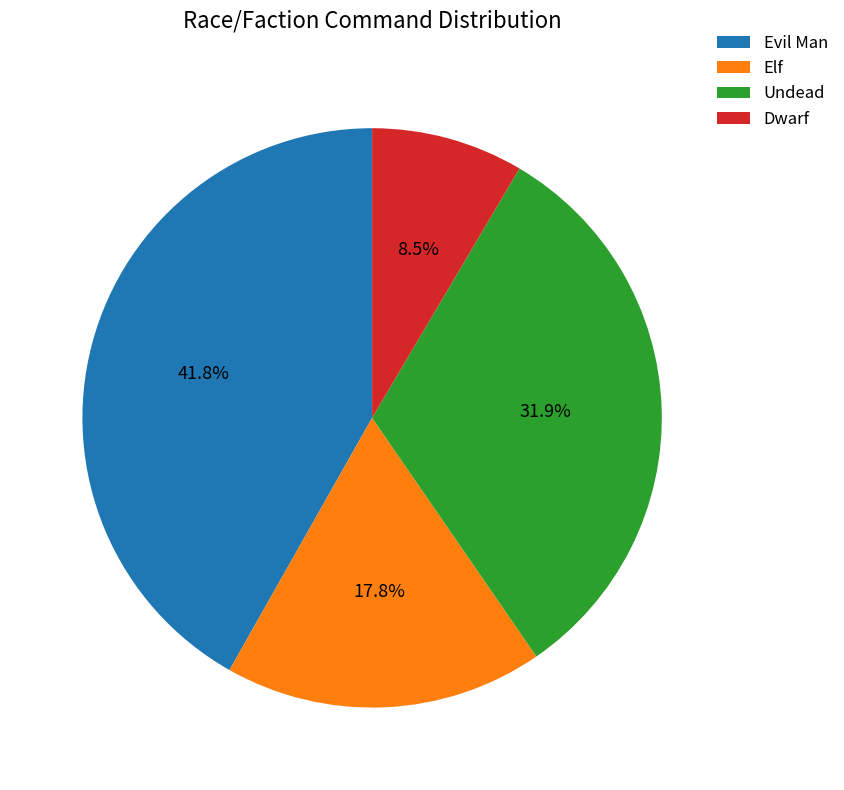

Which has a higher value, Elf or Undead?

Undead